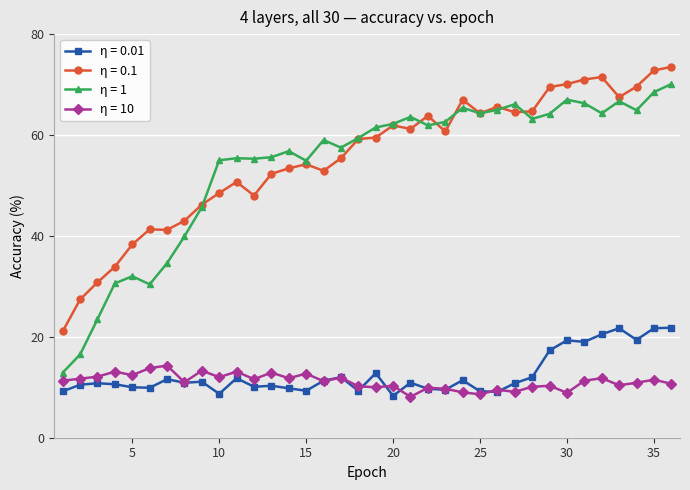

What is the value of the η = 0.01 point at the 27th from the left?

10.8